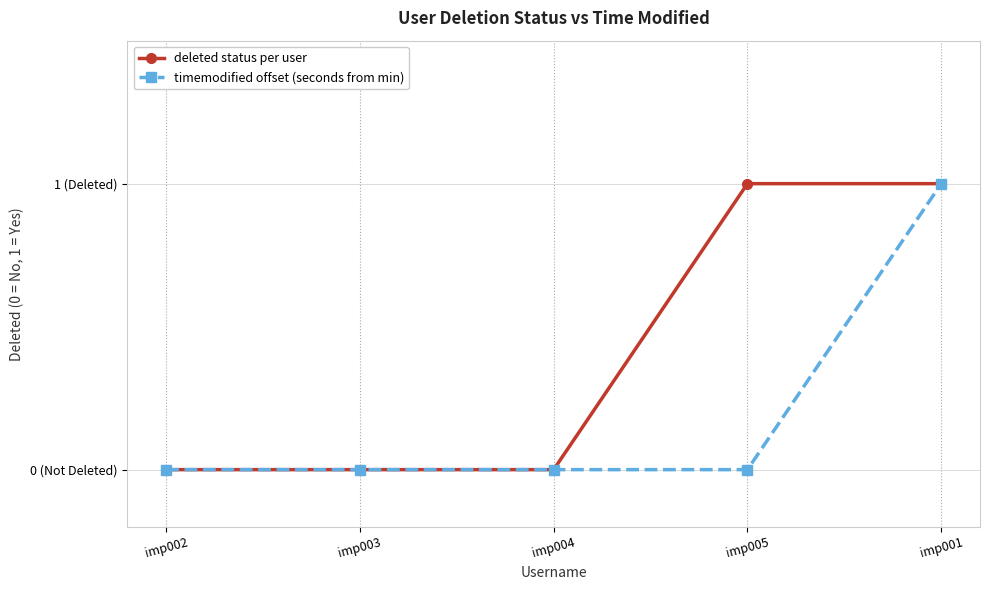

Which category has the highest value across all series?

imp005